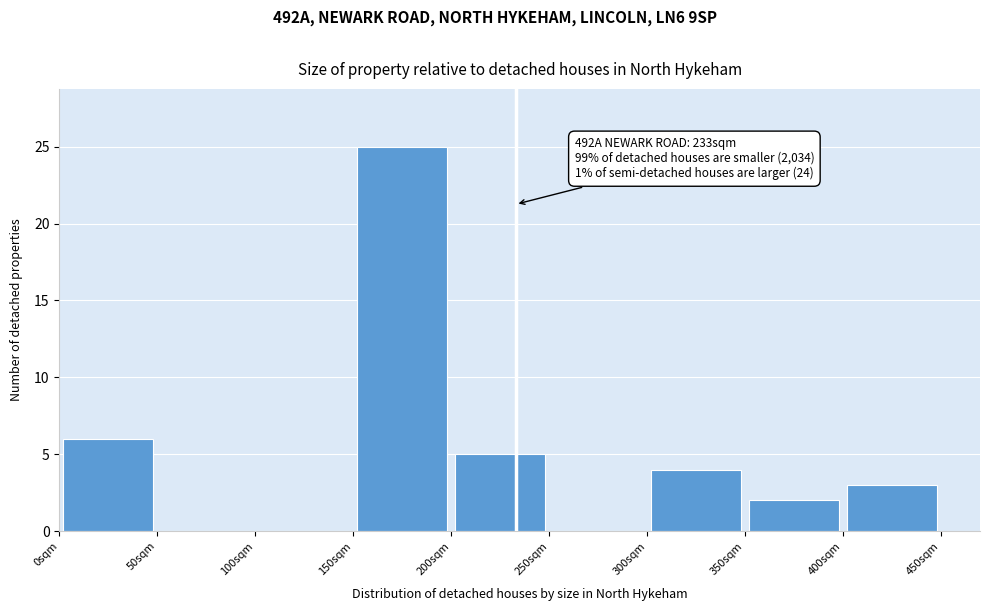

Over which range of the x-axis is the bar tallest?

150 to 200